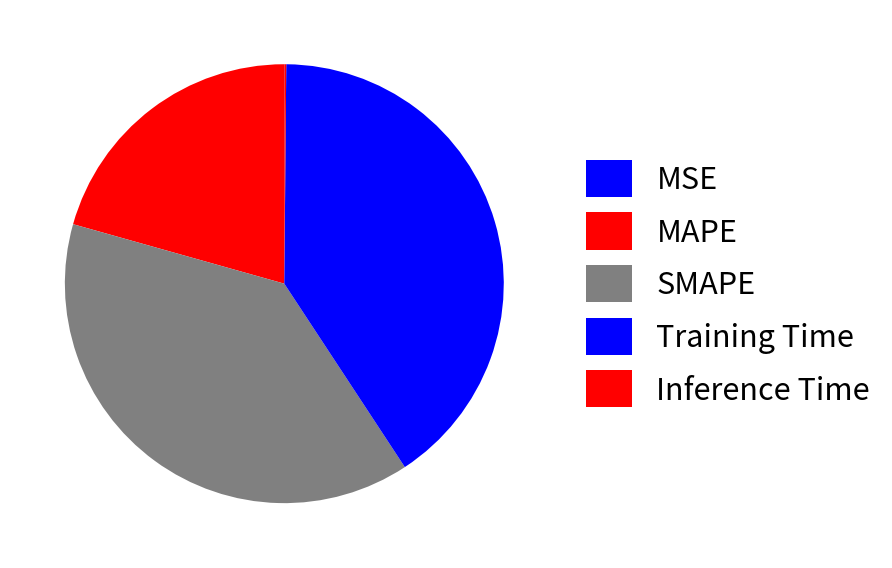

To the nearest percent, what is the difference between the SMAPE and Training Time slice percentages?

2%